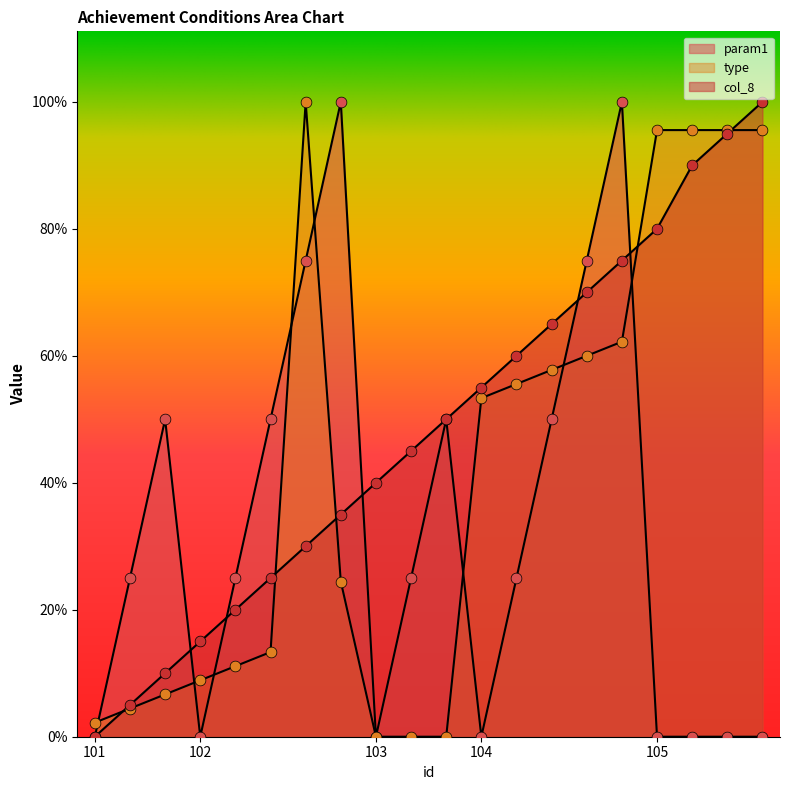

Is the value of type at 102 greater than the value of col_8 at 104?

No